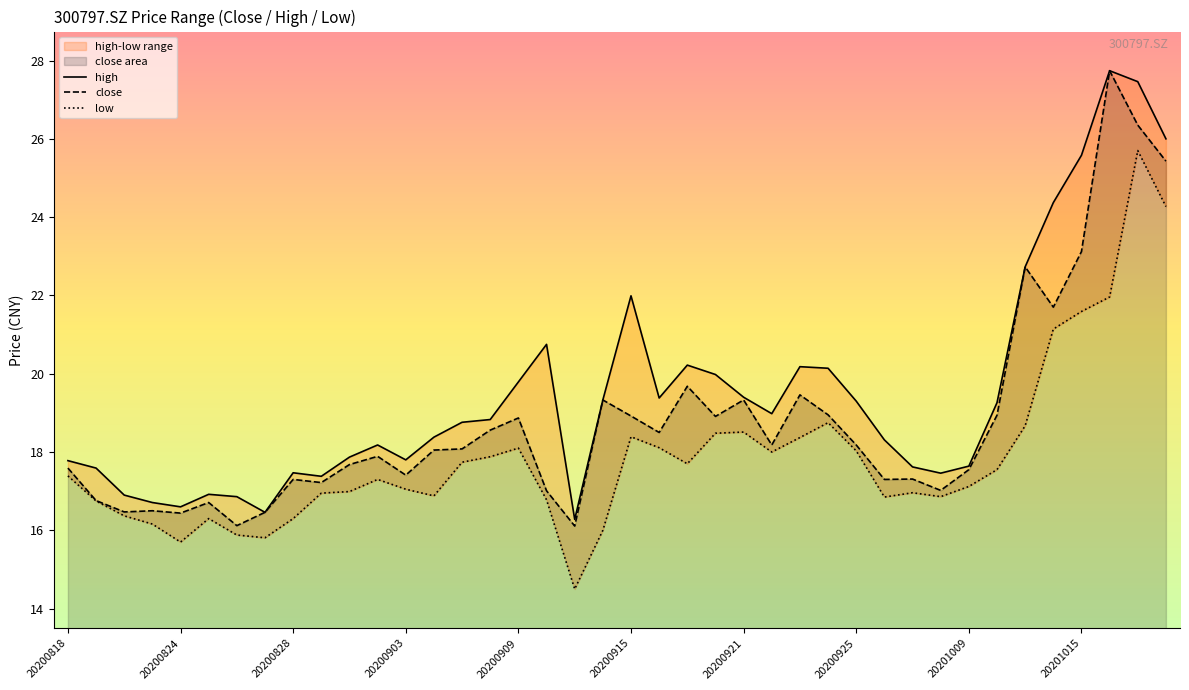

What is the highest value of the close series?

27.7